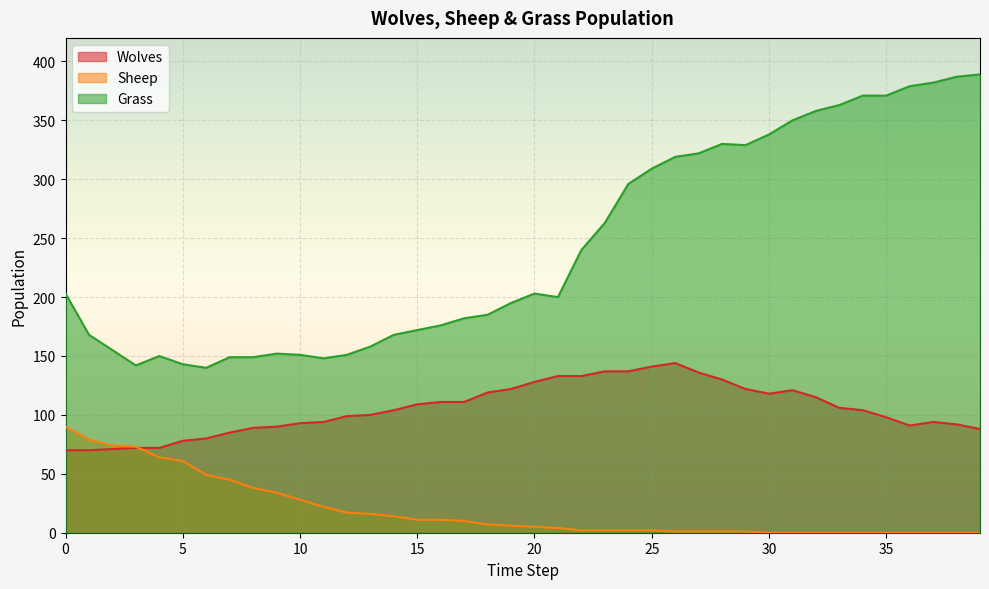

How many lines are shown in the chart?

3